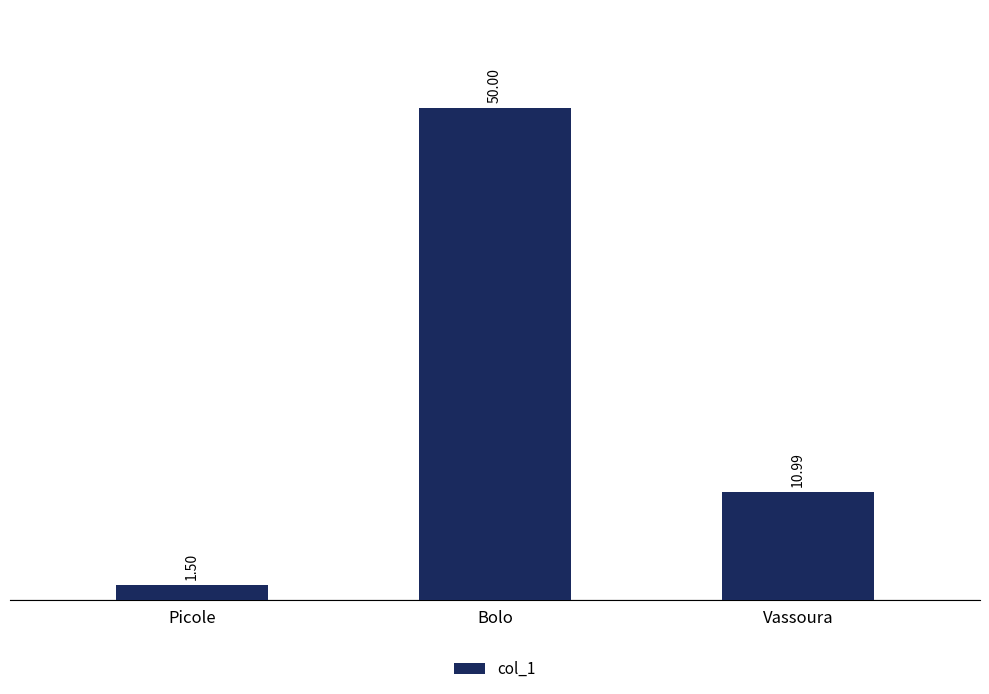

What is the change in value from Picole to Vassoura?

+9.5